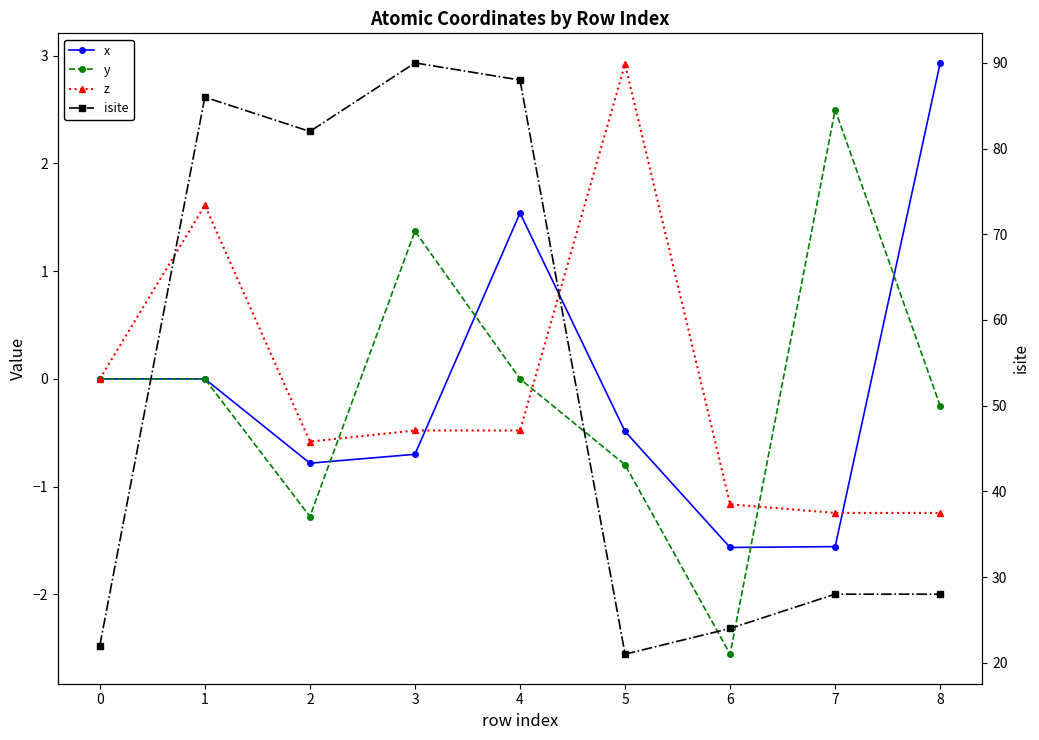

What is the difference between the x values at 3 and 8?

3.6